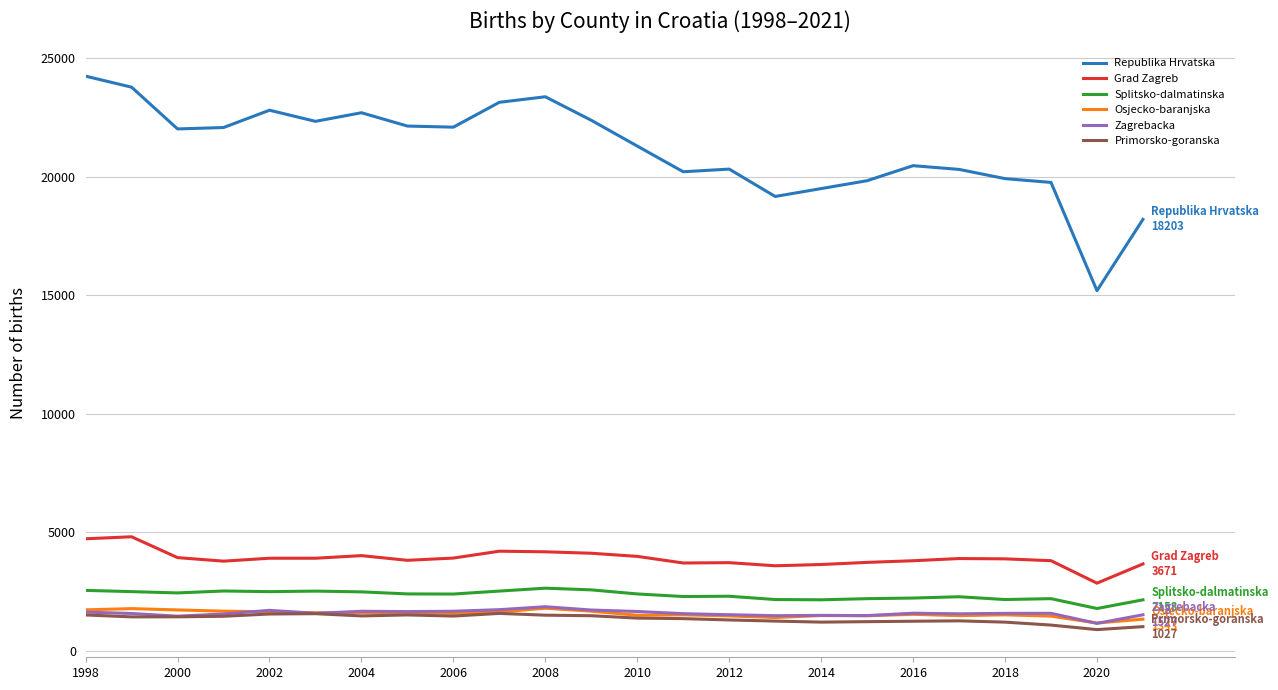

What is the difference between the maximum and minimum values in the Republika Hrvatska series?

9047